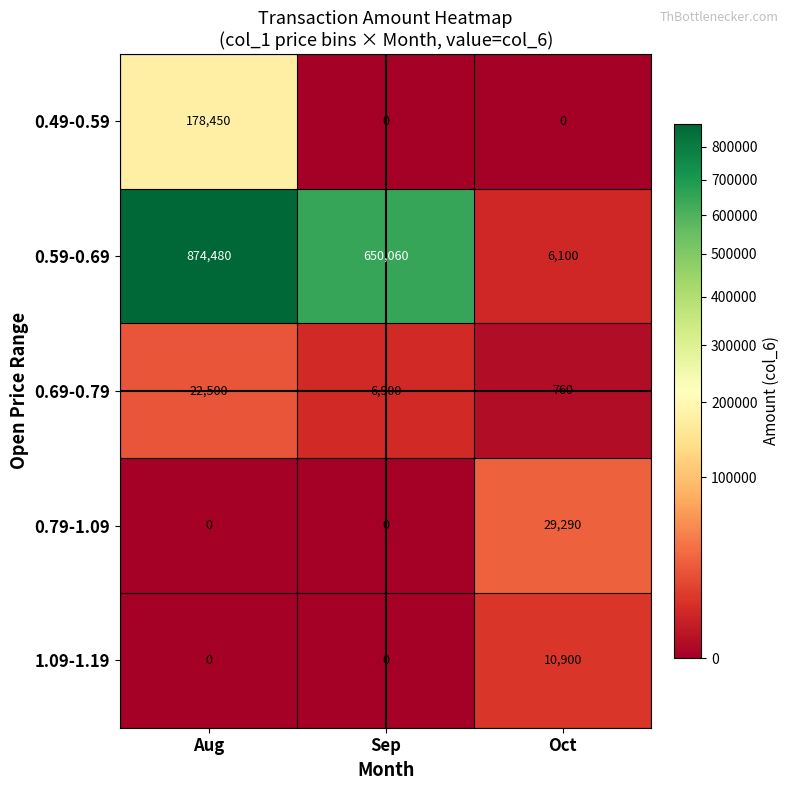

At which category does the chart reach its peak across all series?

Aug